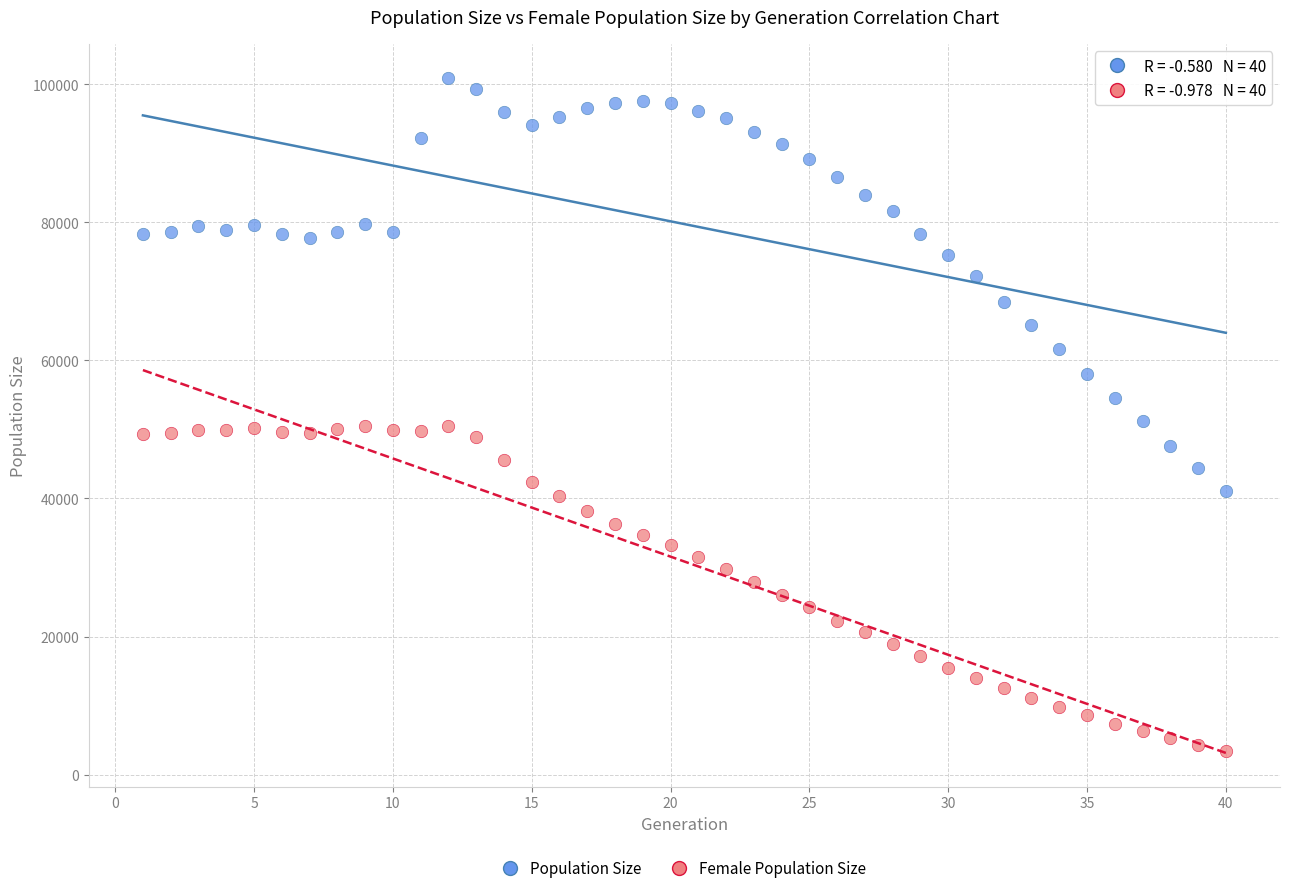

What is the X range (max minus min) for the scatter plot?

39